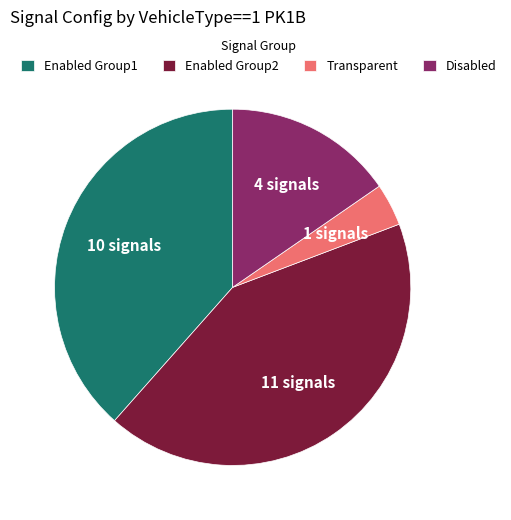

Is there any slice that represents more than half of the pie?

No